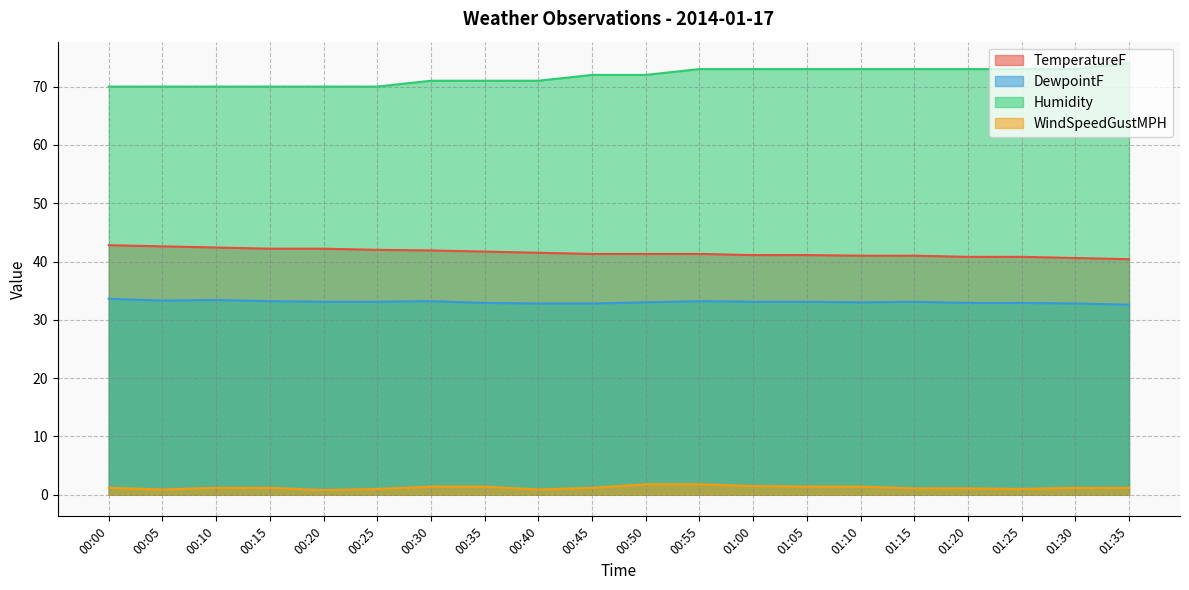

What is the difference between the second highest and minimum values in the Humidity series?

3.0